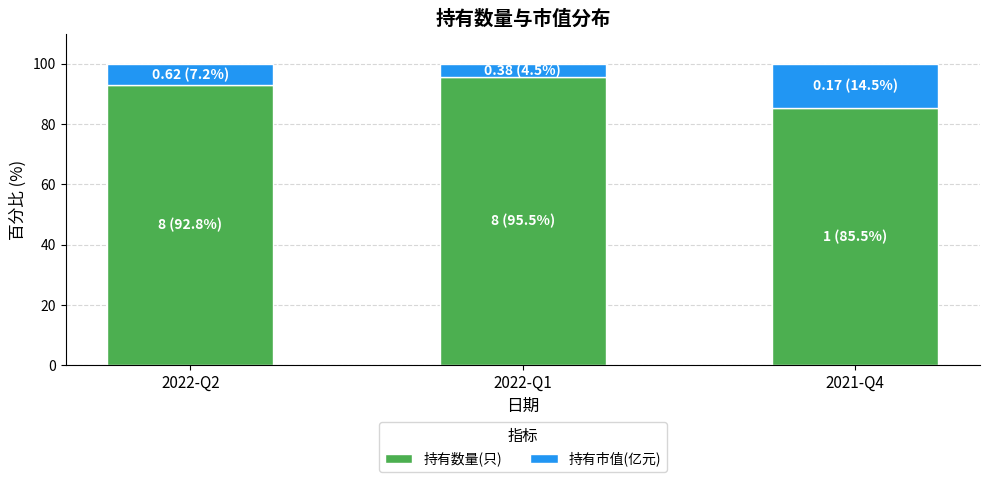

Reading left to right, list the values for the 持有数量(只) series.

2022-Q2=92.8	2022-Q1=95.5	2021-Q4=85.5